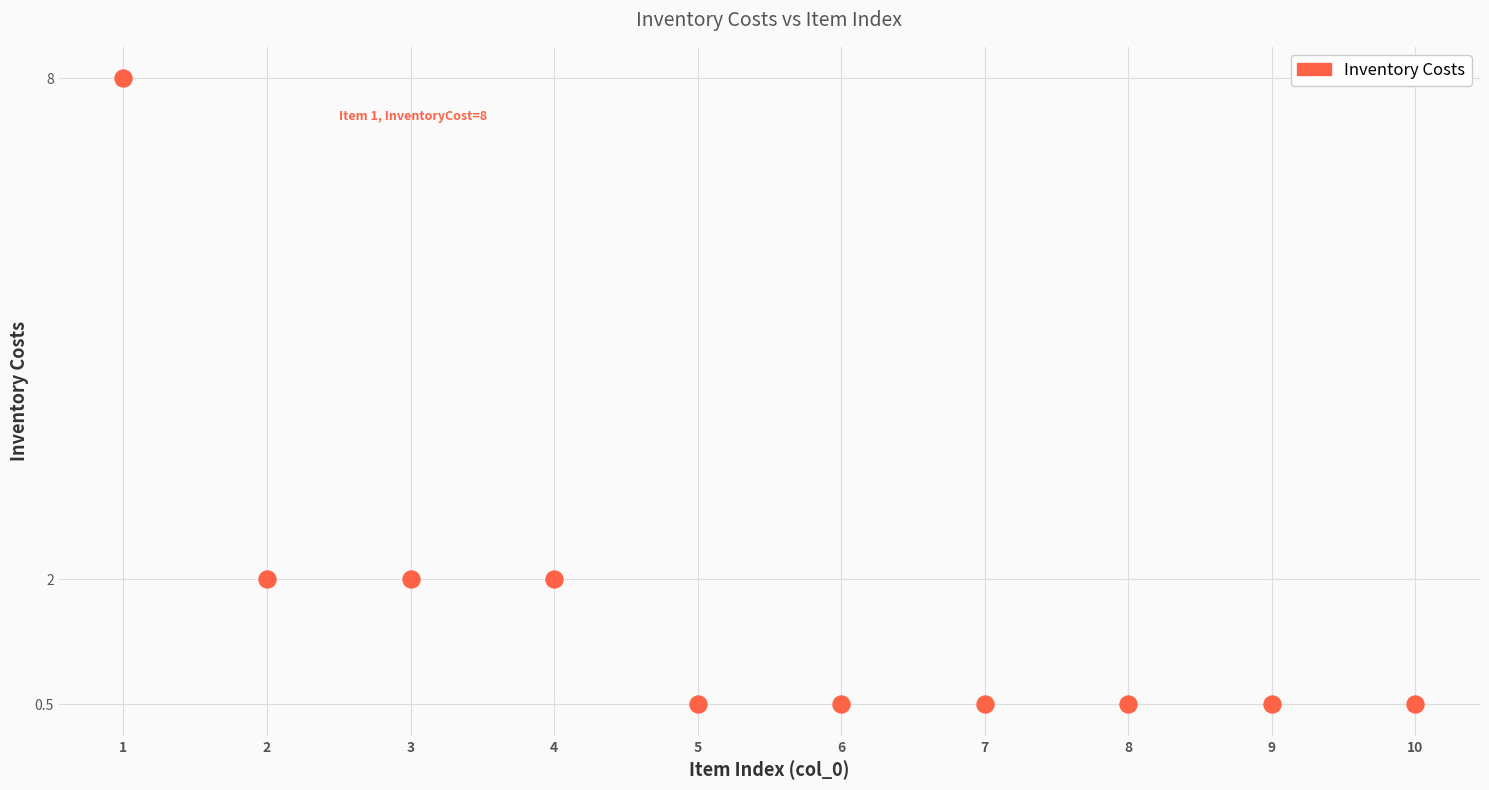

What is the average Y value?

1.7